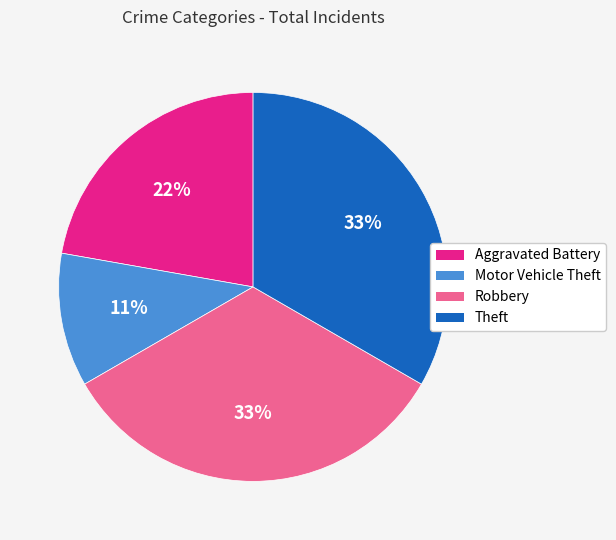

To the nearest percent, what percentage of the pie is Robbery?

33%